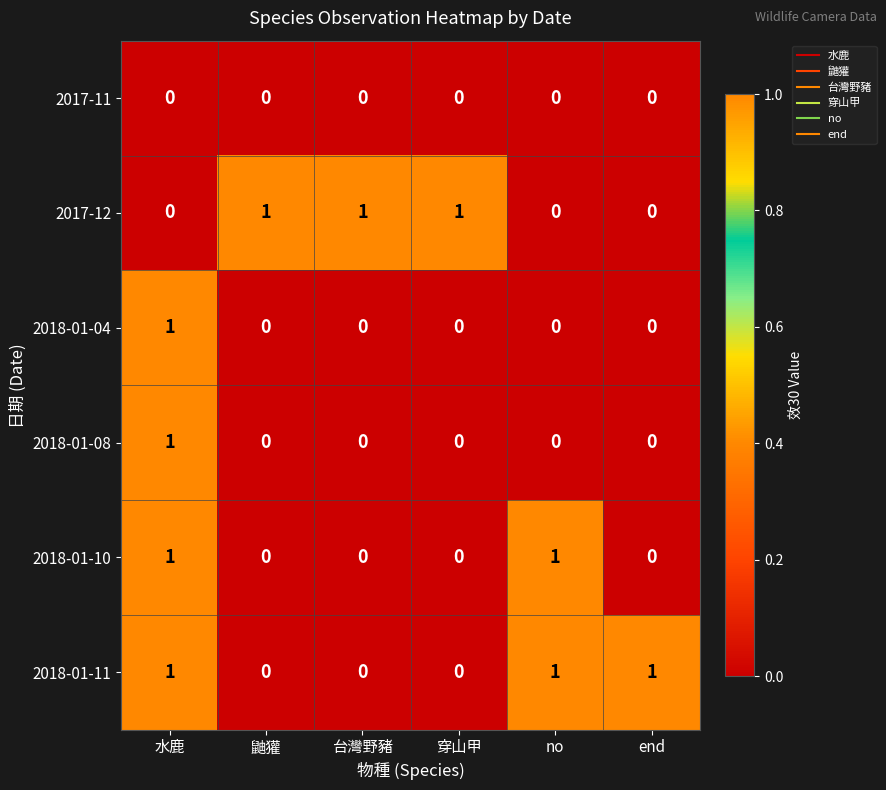

The 2018-01-11 series shows 0 at 台灣野豬. True or false?

True